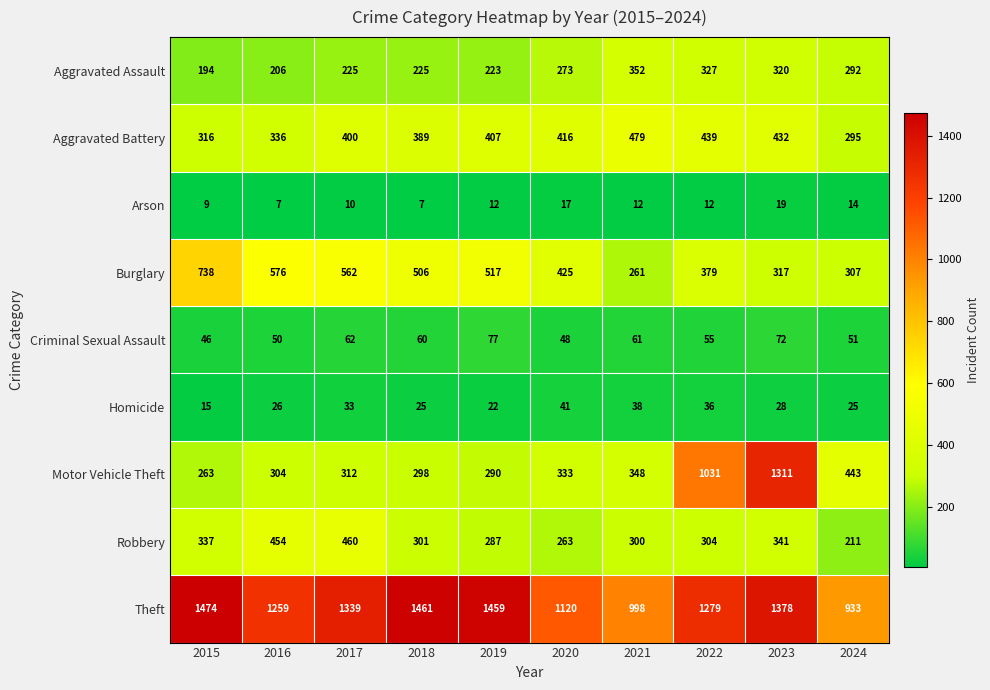

How many categories are shown in the chart?

10